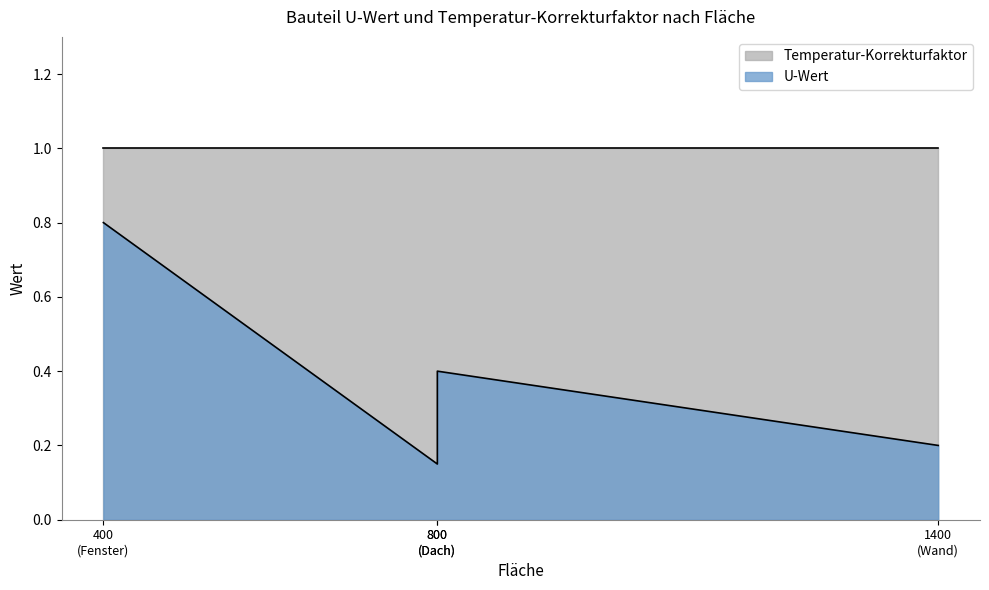

Is it true that U-Wert equals 0.8 at Fenster?

True